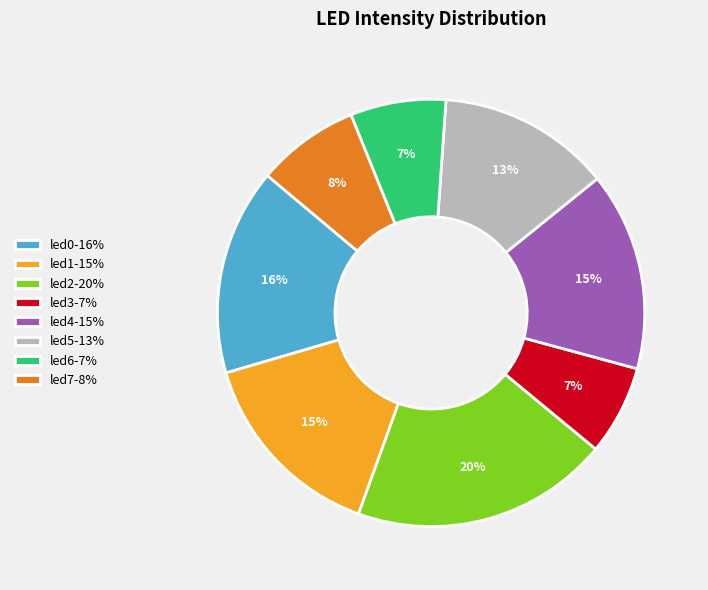

What percentage is the led2 slice, to the nearest percent?

20%